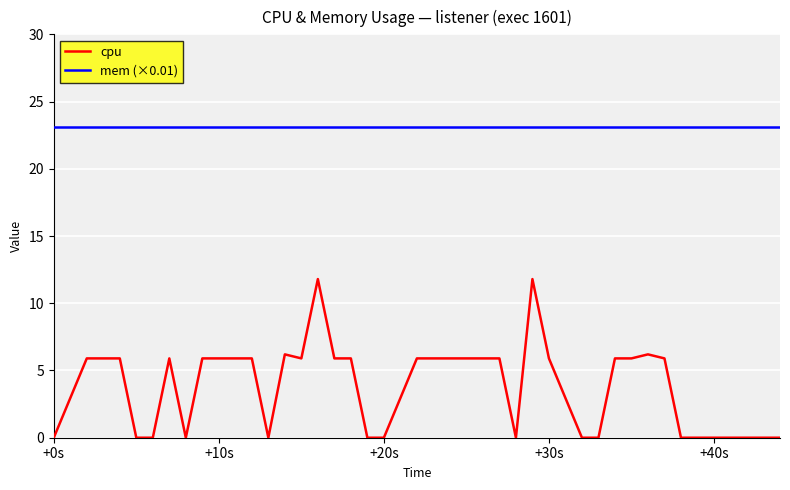

True or false: mem (×0.01) and cpu intersect in this chart.

False